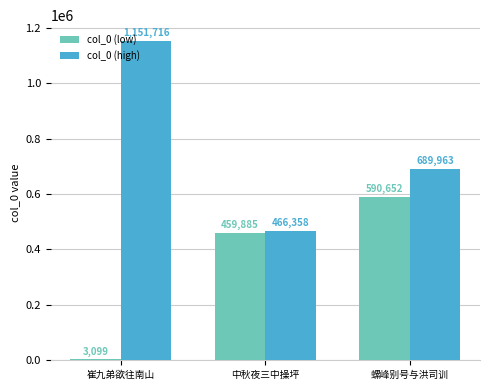

The value of col_0 (low) at 中秋夜三中操坪 is 144198. True or false?

False